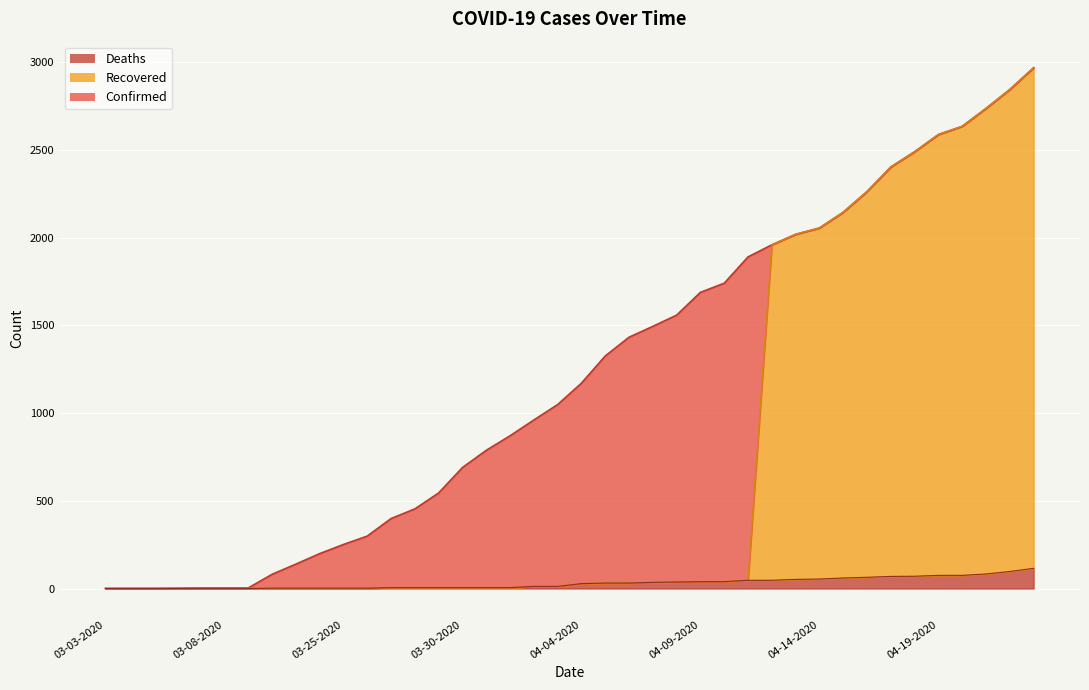

Which has a higher value, 03-30-2020 or 03-04-2020?

03-30-2020